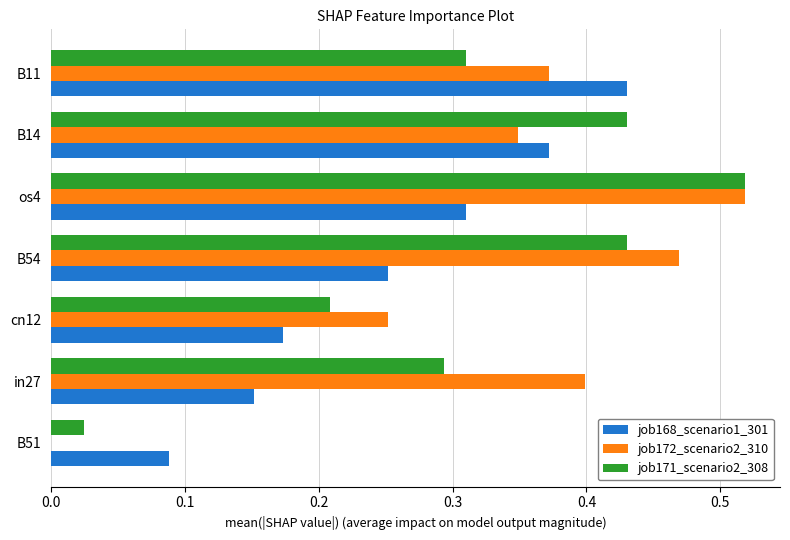

At which category does the chart reach its peak across all series?

os4